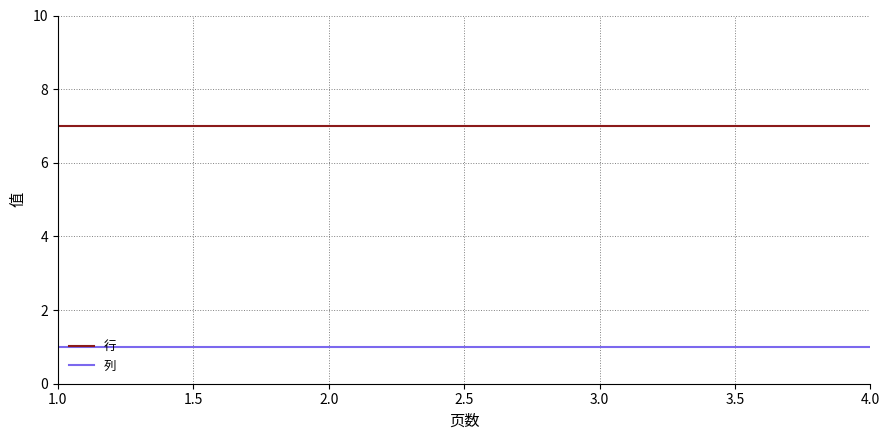

Reading right to left, extract all data points from this chart.

行: 7	7	7	7
列: 1	1	1	1